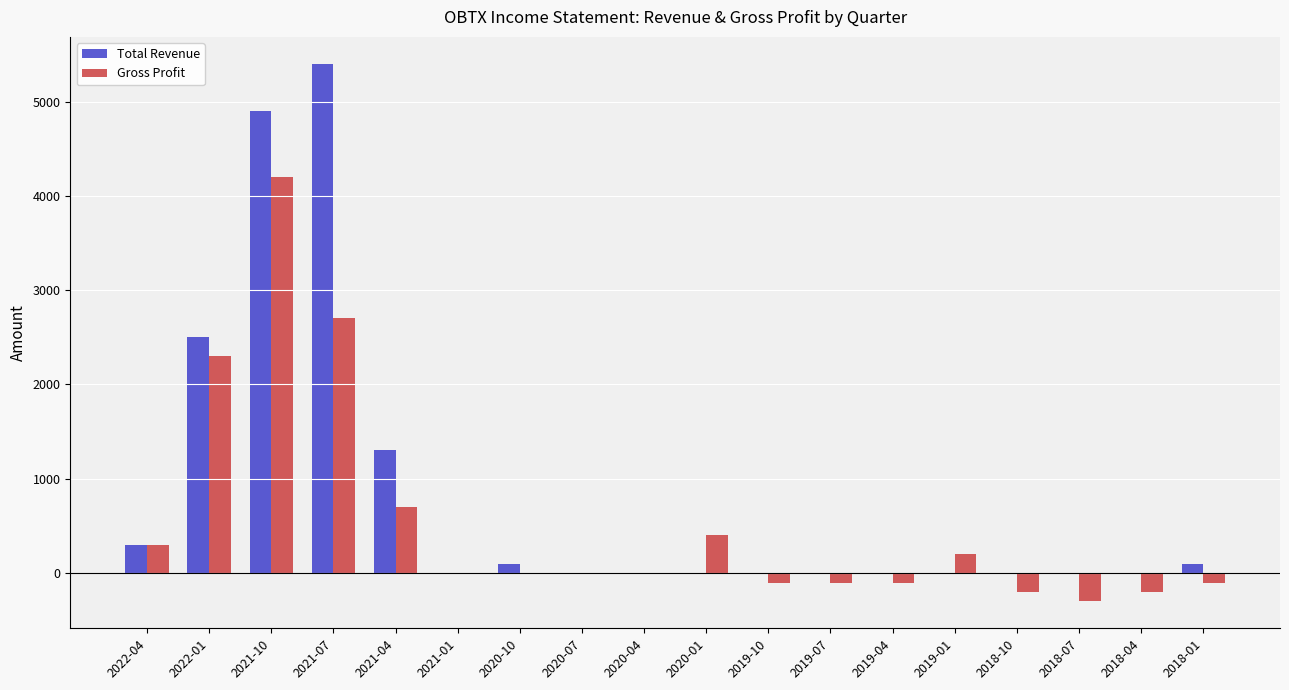

The value of Gross Profit at 2021-07 is 4129. True or false?

False